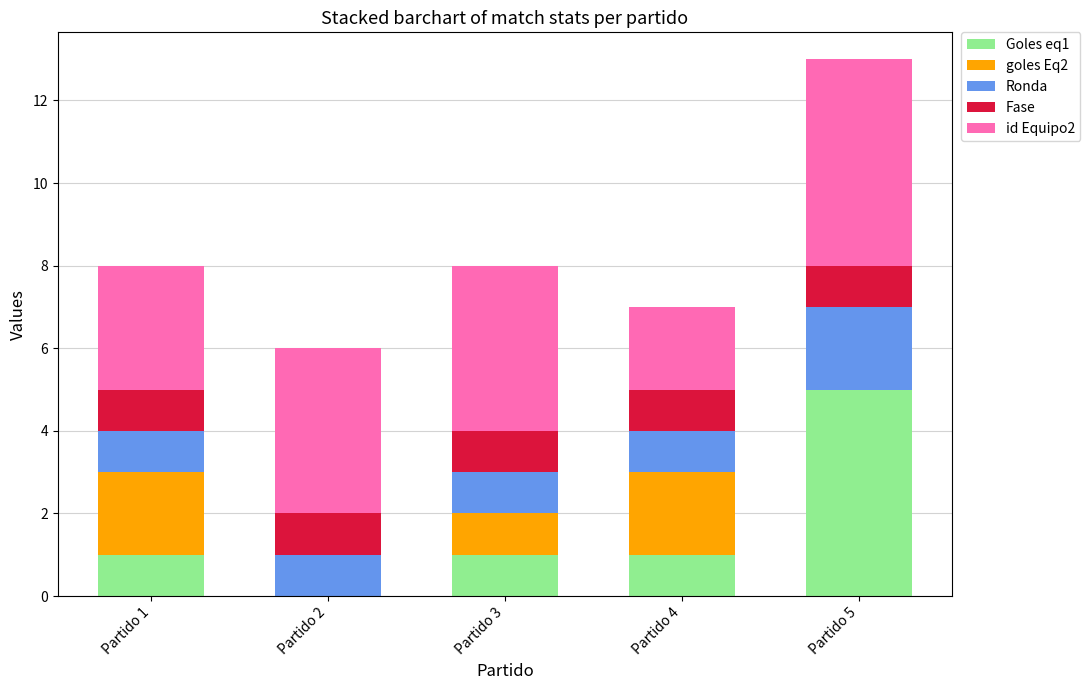

True or false: Goles eq1 has a value of 0 at Partido 3.

False